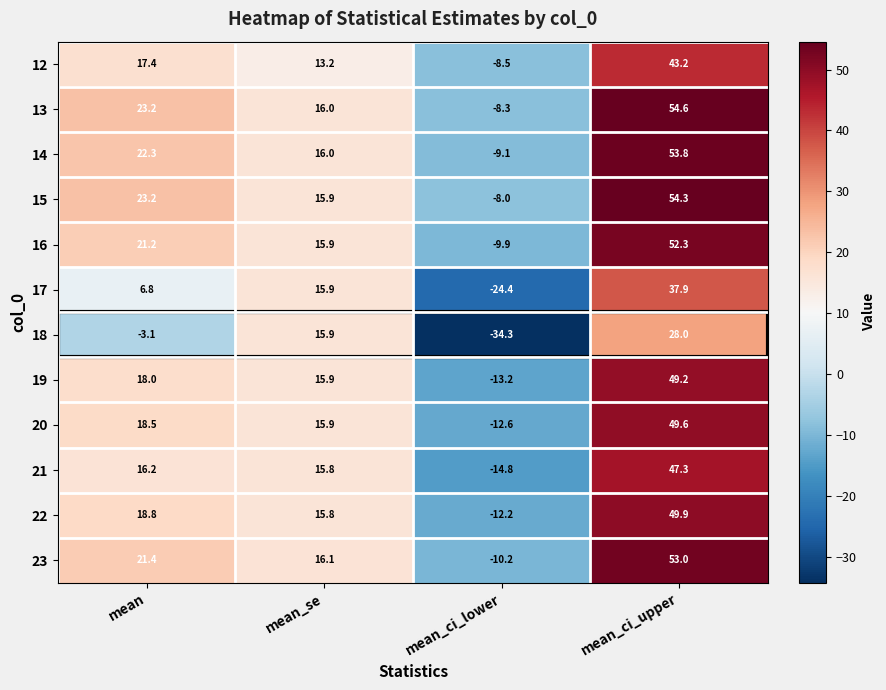

At which label is 23 closest to 21?

mean